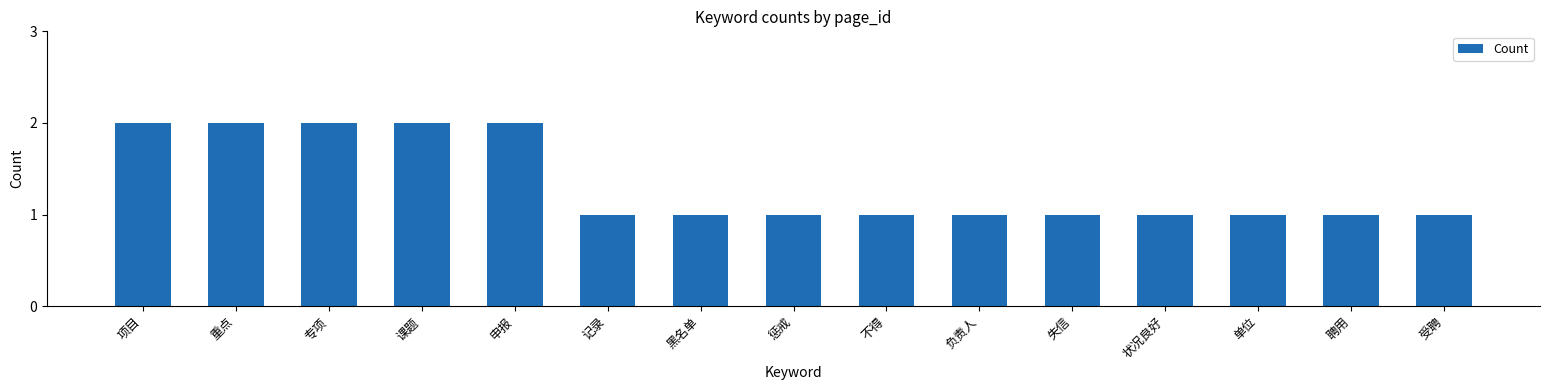

What position from the right is 申报?

11